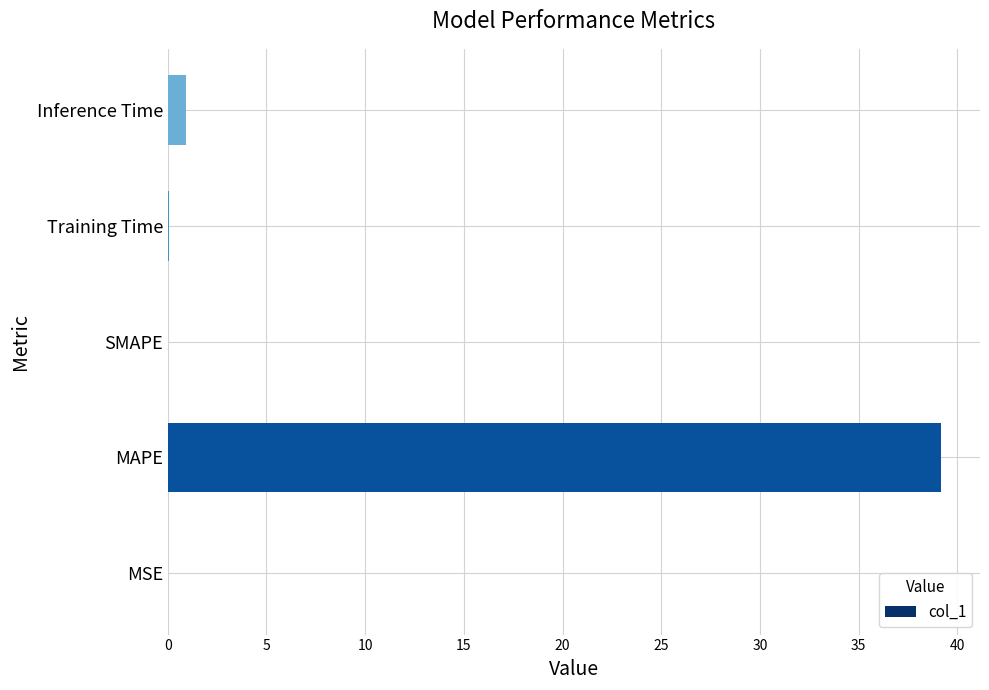

What is the sum of all values?

40.2